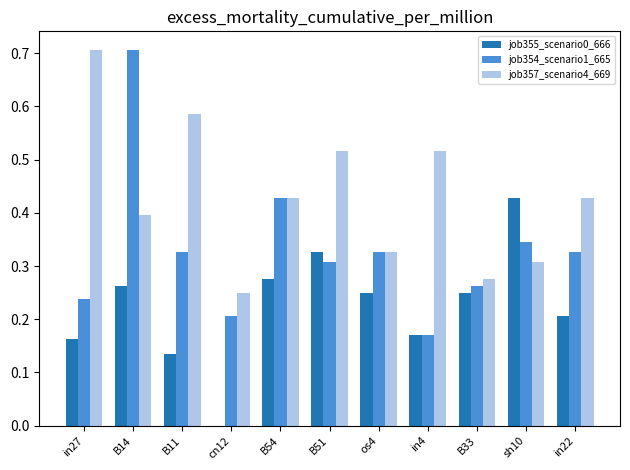

Between B14 and B33, which series saw the biggest shift?

job354_scenario1_665